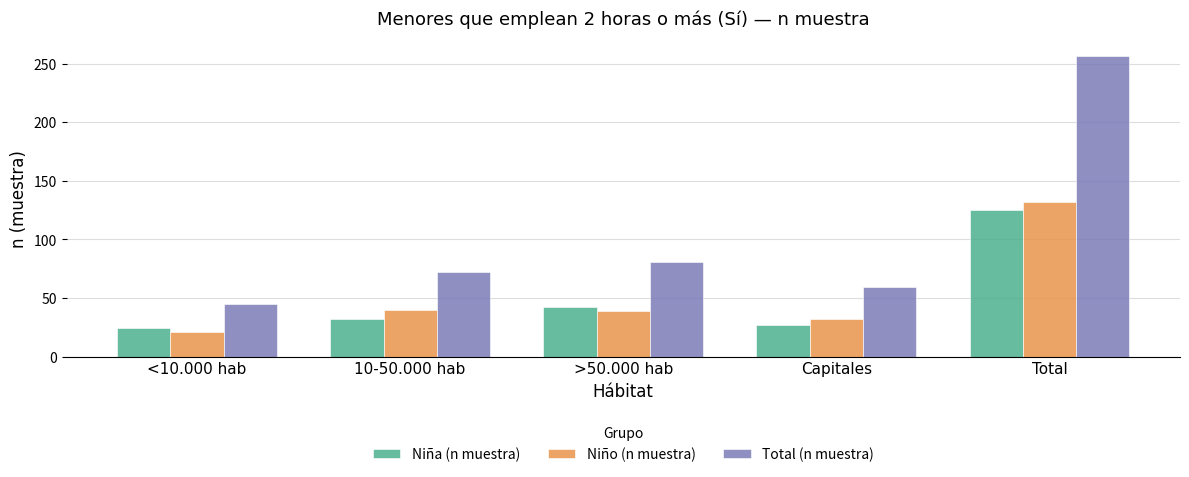

What are all the series names shown in the legend?

Niña (n muestra), Niño (n muestra), Total (n muestra)